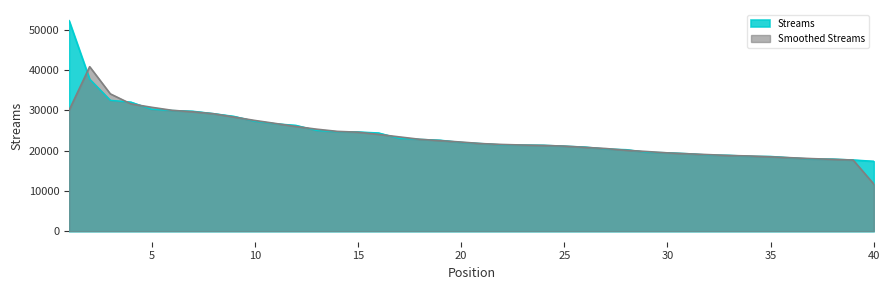

True or false: the data has more than 2 interior local peaks.

False